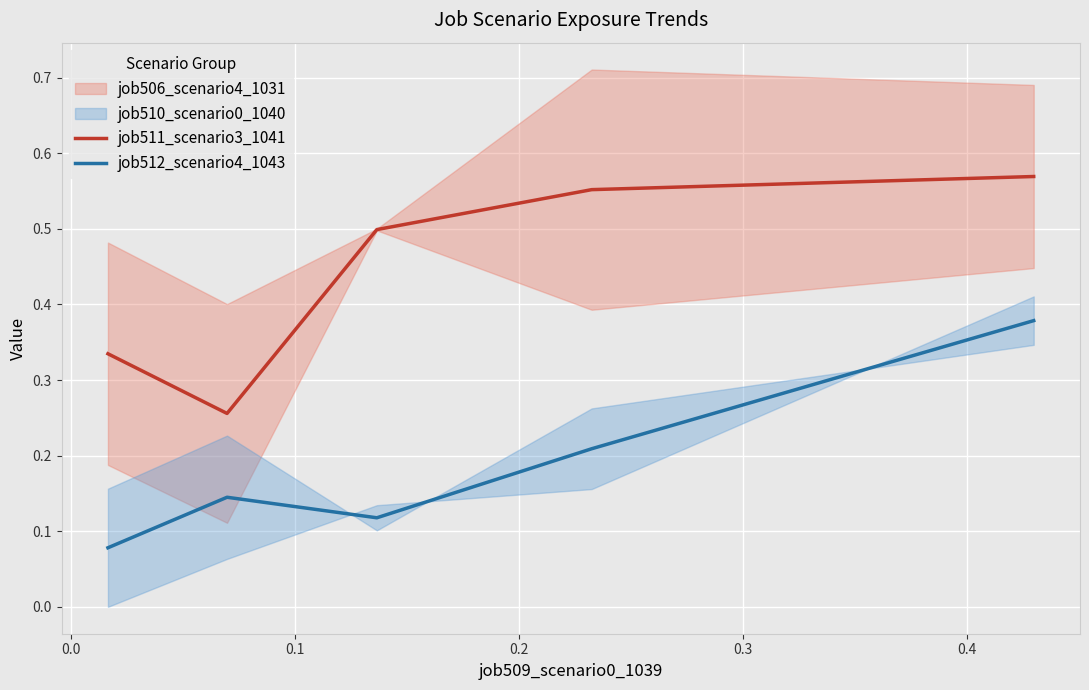

Which series has the largest total across all categories?

job511_scenario3_1041